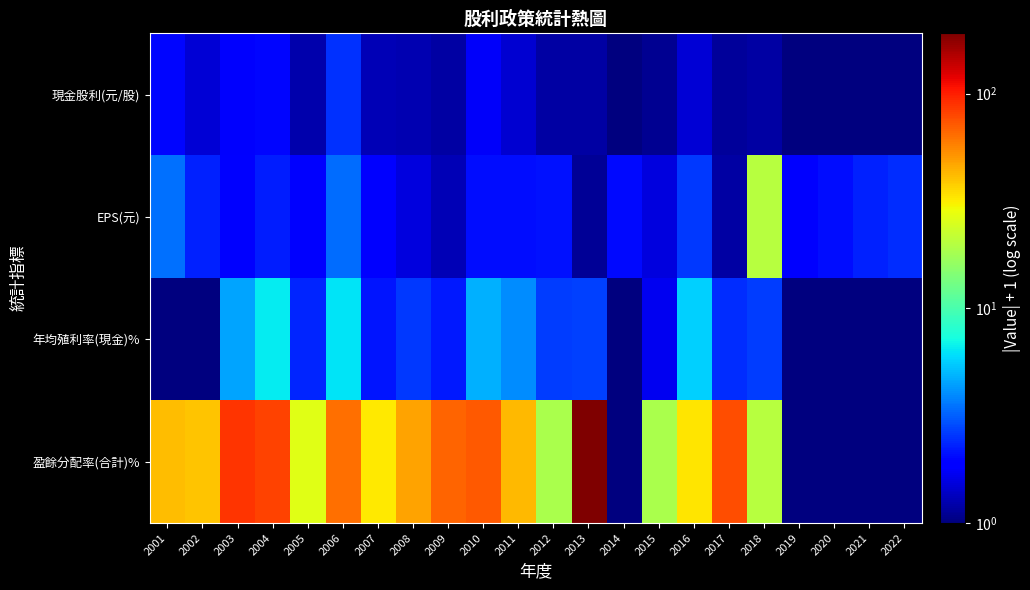

Reading right to left, extract all data points from this chart.

現金股利(元/股): 2022=1.0	2021=1.0	2020=1.0	2019=1.0	2018=1.2	2017=1.1	2016=1.5	2015=1.1	2014=1.0	2013=1.2	2012=1.2	2011=1.4	2010=1.8	2009=1.2	2008=1.3	2007=1.3	2006=2.5	2005=1.2	2004=2.0	2003=1.8	2002=1.5	2001=2.0
EPS(元): 2022=2.4	2021=2.3	2020=2.1	2019=1.9	2018=20.0	2017=1.2	2016=2.6	2015=1.6	2014=2.0	2013=1.1	2012=2.1	2011=2.1	2010=2.1	2009=1.3	2008=1.6	2007=1.9	2006=3.4	2005=1.9	2004=2.2	2003=1.9	2002=2.3	2001=3.5
年均殖利率(現金)%: 2022=1.0	2021=1.0	2020=1.0	2019=1.0	2018=2.6	2017=2.4	2016=5.7	2015=1.7	2014=1.0	2013=2.7	2012=2.6	2011=4.0	2010=4.8	2009=2.2	2008=2.6	2007=2.1	2006=6.2	2005=2.3	2004=6.5	2003=4.5	2002=1.0	2001=1.0
盈餘分配率(合計)%: 2022=1.0	2021=1.0	2020=1.0	2019=1.0	2018=20.0	2017=76.0	2016=32.8	2015=18.5	2014=1.0	2013=191.0	2012=18.7	2011=42.3	2010=71.8	2009=67.7	2008=47.6	2007=32.1	2006=63.8	2005=26.3	2004=81.0	2003=88.0	2002=39.8	2001=41.3